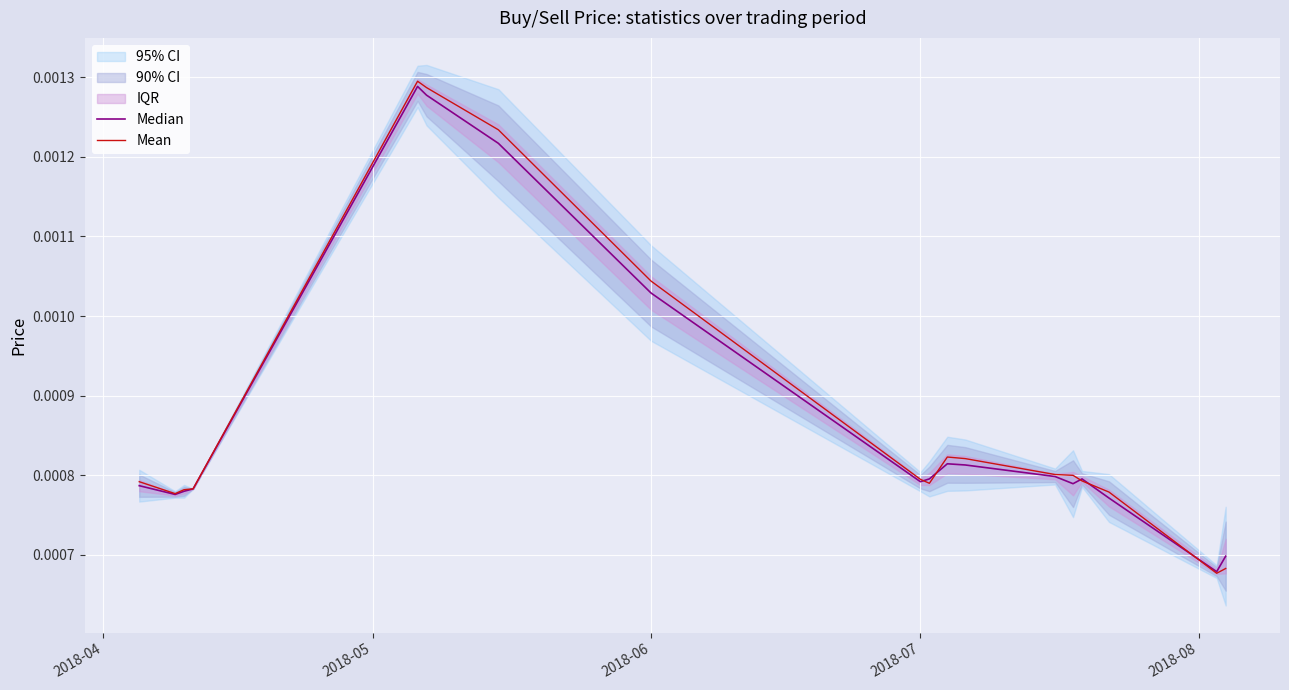

Does the chart display data point markers on the line(s)?

No